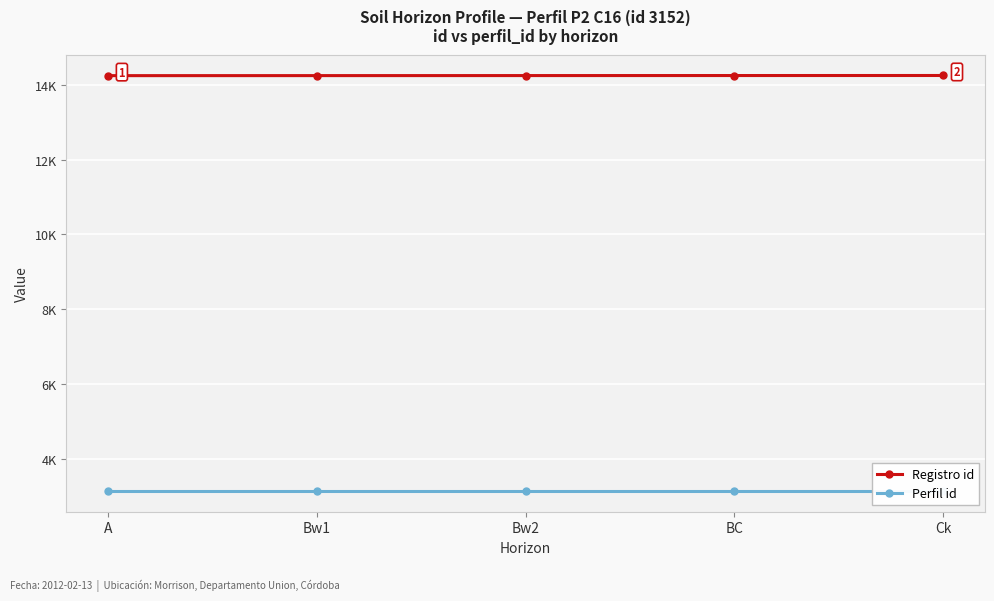

True or false: Registro id and Perfil id intersect in this chart.

False